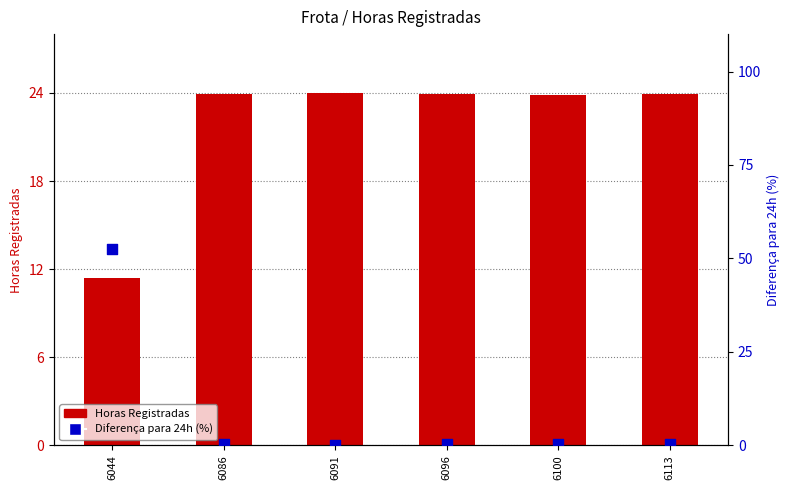

What is the total value across all series at 6096?

24.3